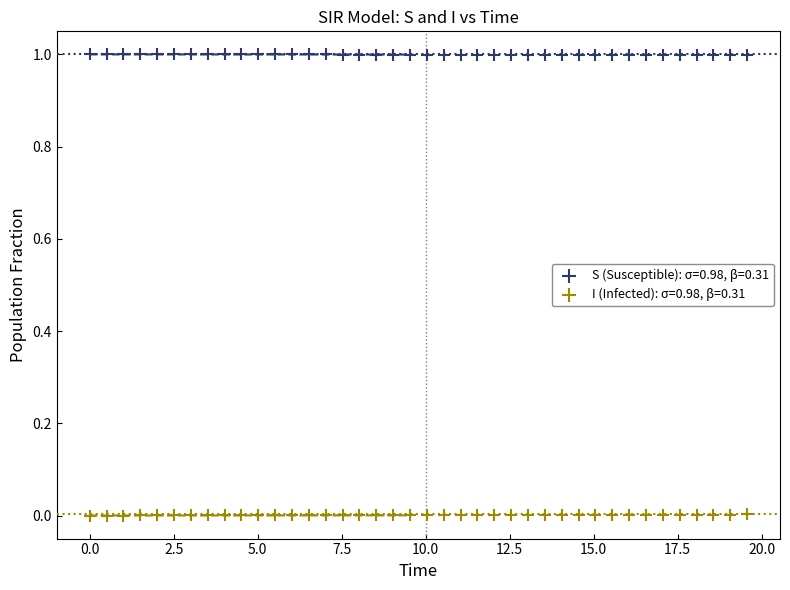

Which series reaches the maximum Y coordinate?

S (Susceptible): σ=0.98, β=0.31